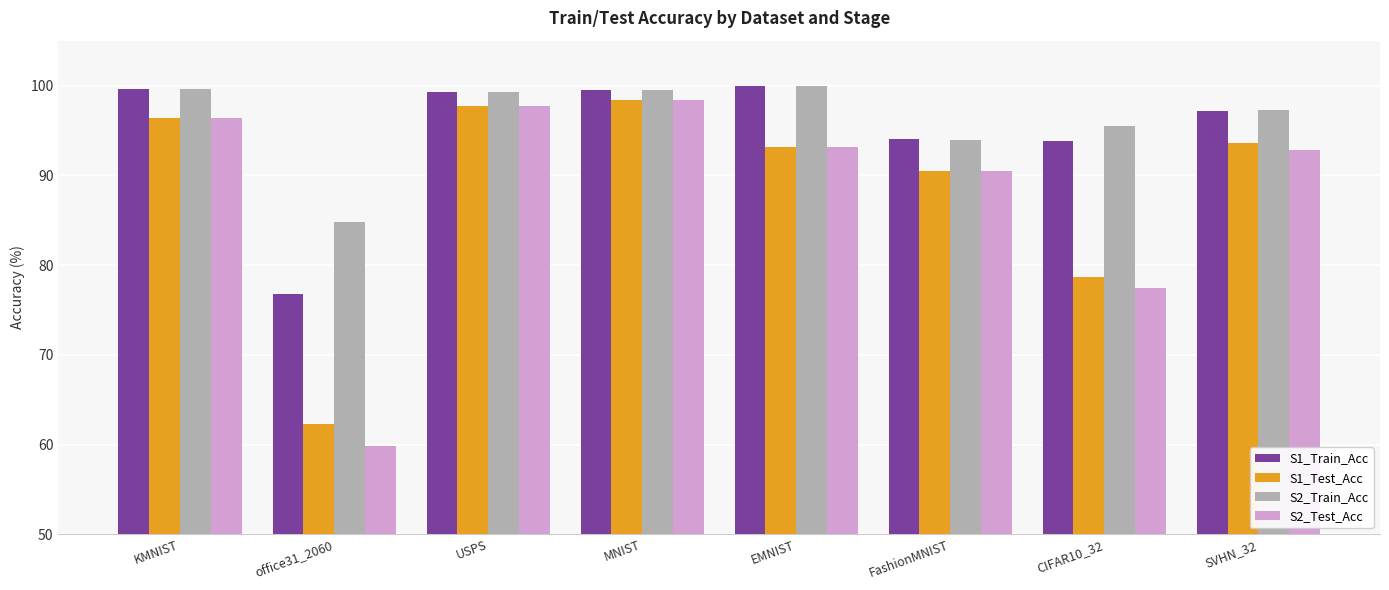

Where does the S2_Train_Acc series first go above 99?

KMNIST